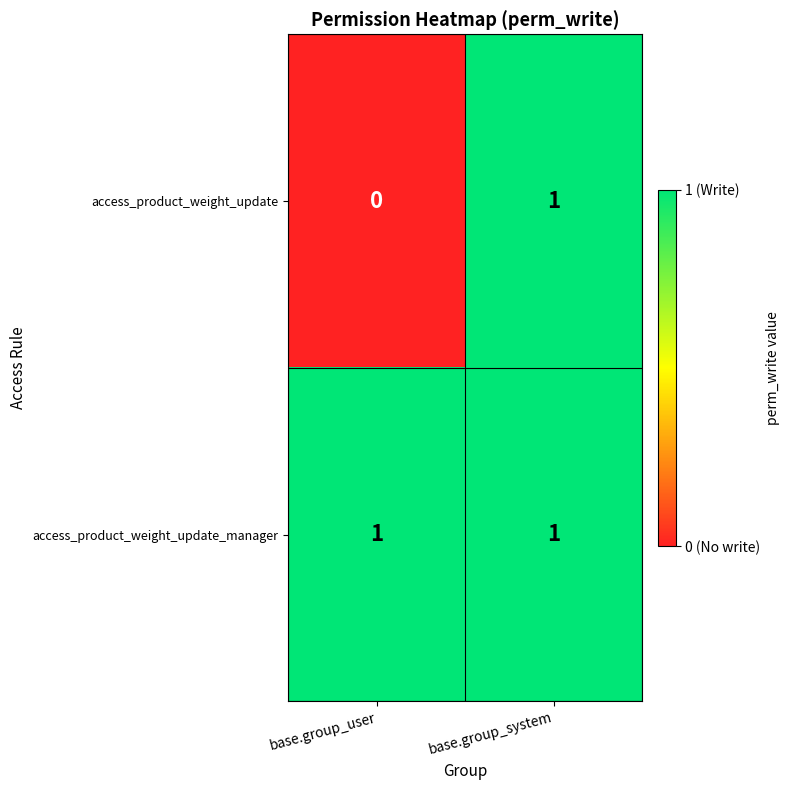

List the series in order of their overall mean, lowest first.

access_product_weight_update, access_product_weight_update_manager